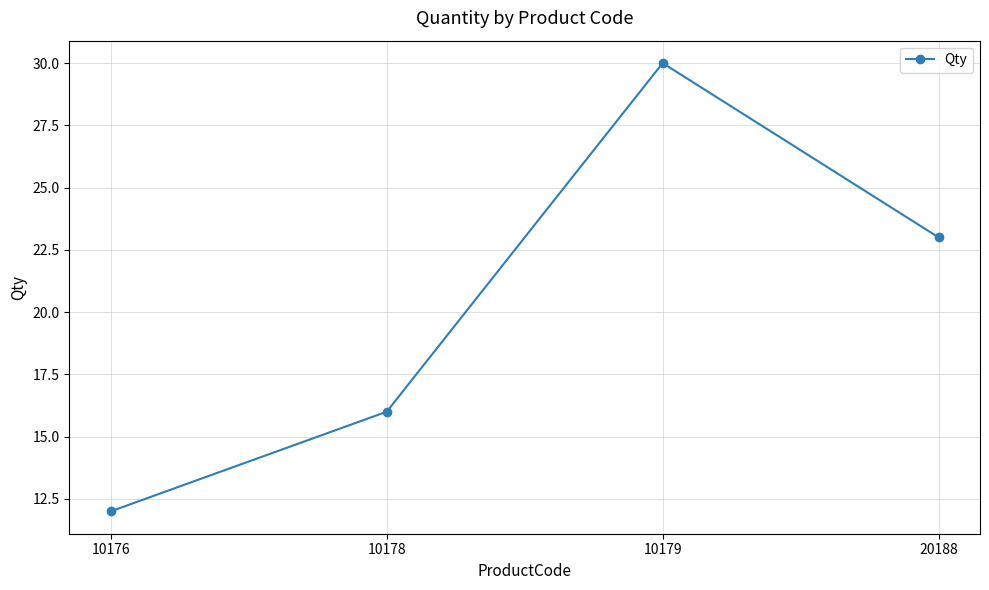

List the labels in order of value, smallest first.

10176, 10178, 20188, 10179